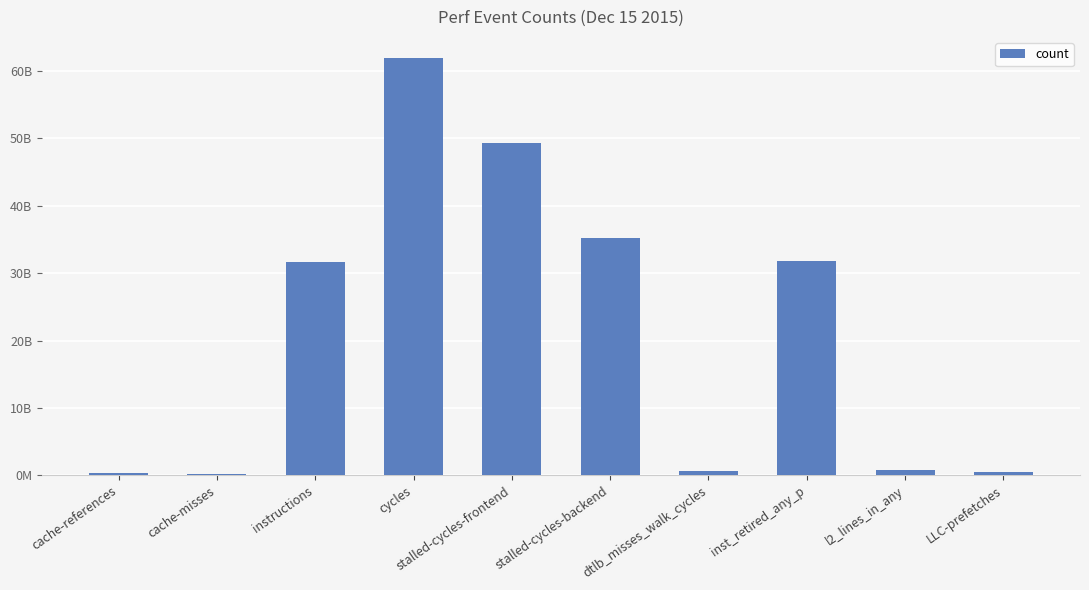

The value at LLC-prefetches is 213354417. True or false?

False